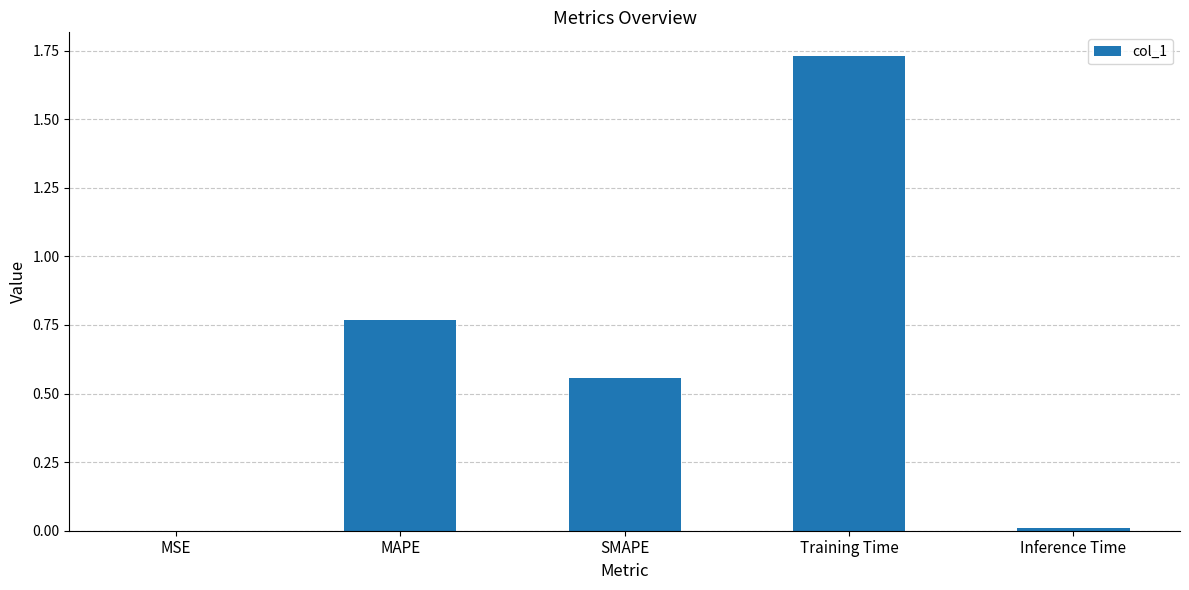

The chart shows a value of 2.8 at Training Time. True or false?

False